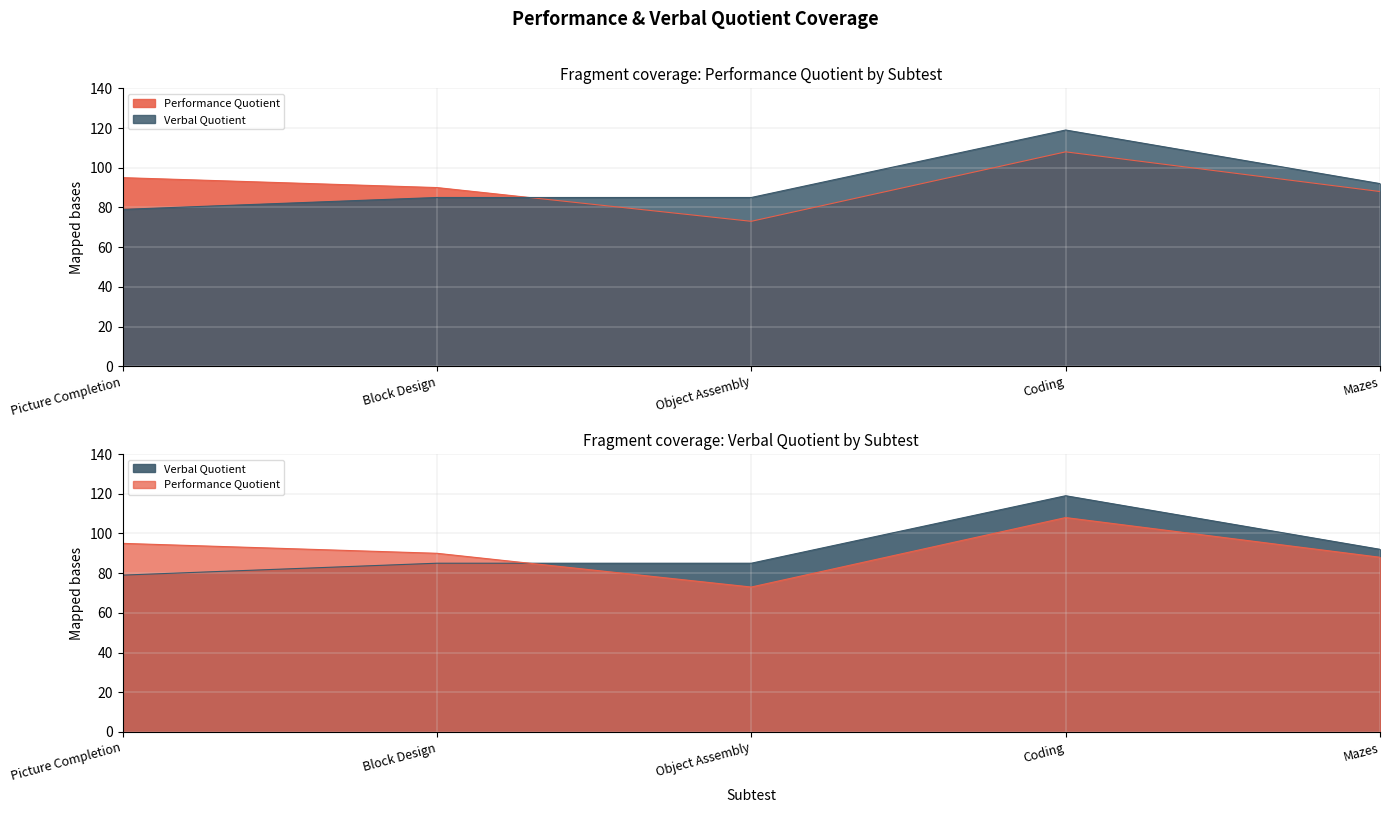

Reading left to right, what are all the values shown in this chart?

Performance Quotient: Picture Completion=95	Block Design=90	Object Assembly=73	Coding=108	Mazes=88
Verbal Quotient: Picture Completion=79	Block Design=85	Object Assembly=85	Coding=119	Mazes=92